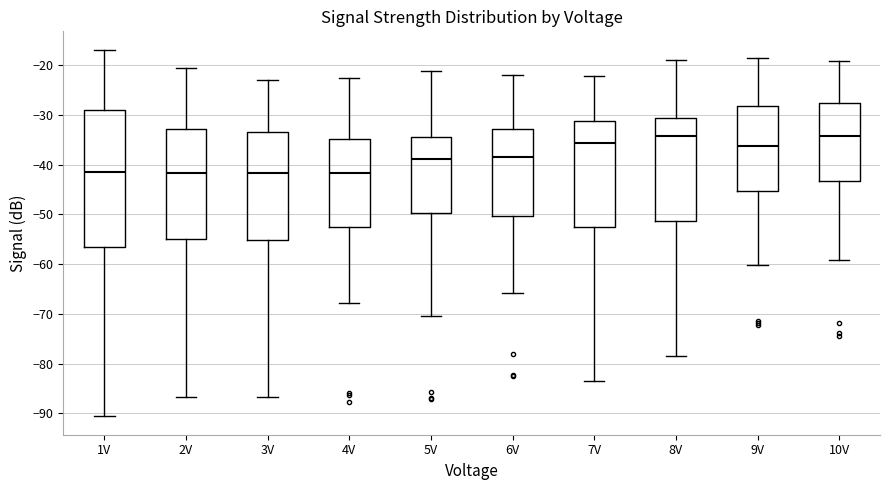

Which box is the tallest, from its lower edge to its upper edge?

1V